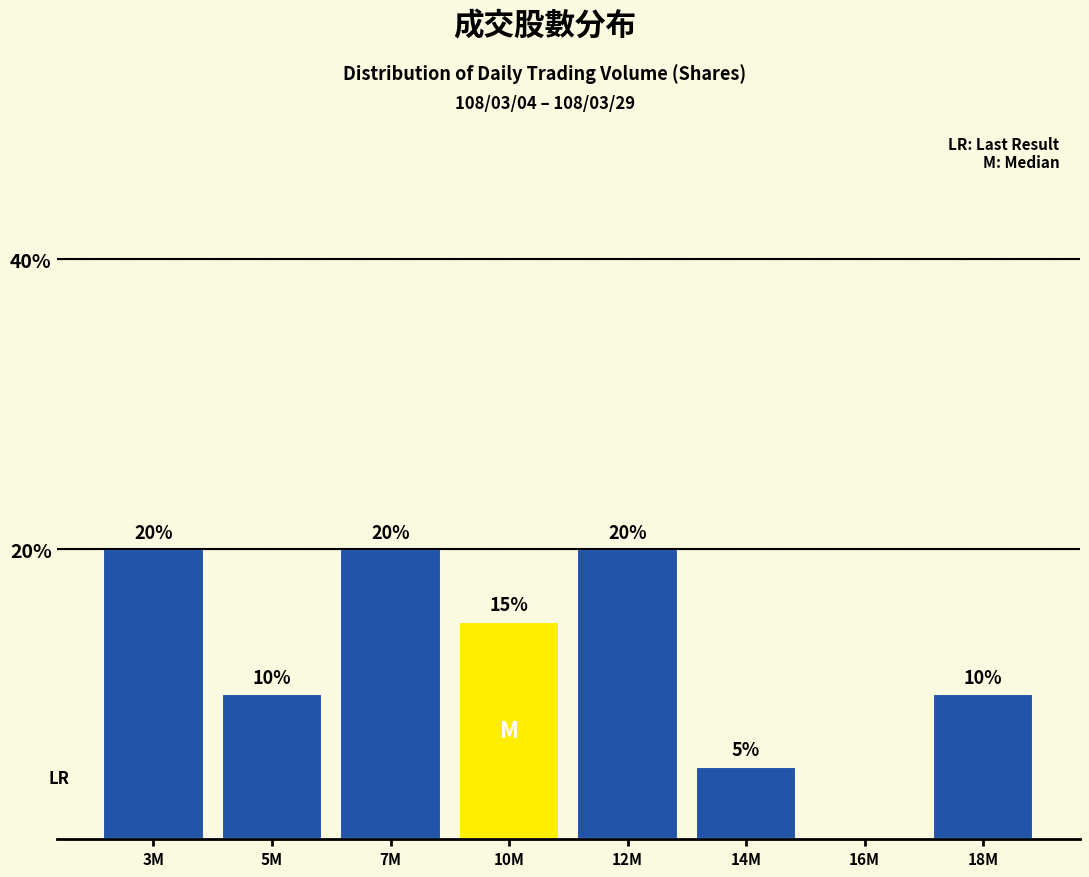

Reading left to right, list all the values displayed in this chart.

3M=20	5M=10	7M=20	10M=15	12M=20	14M=5	16M=0	18M=10